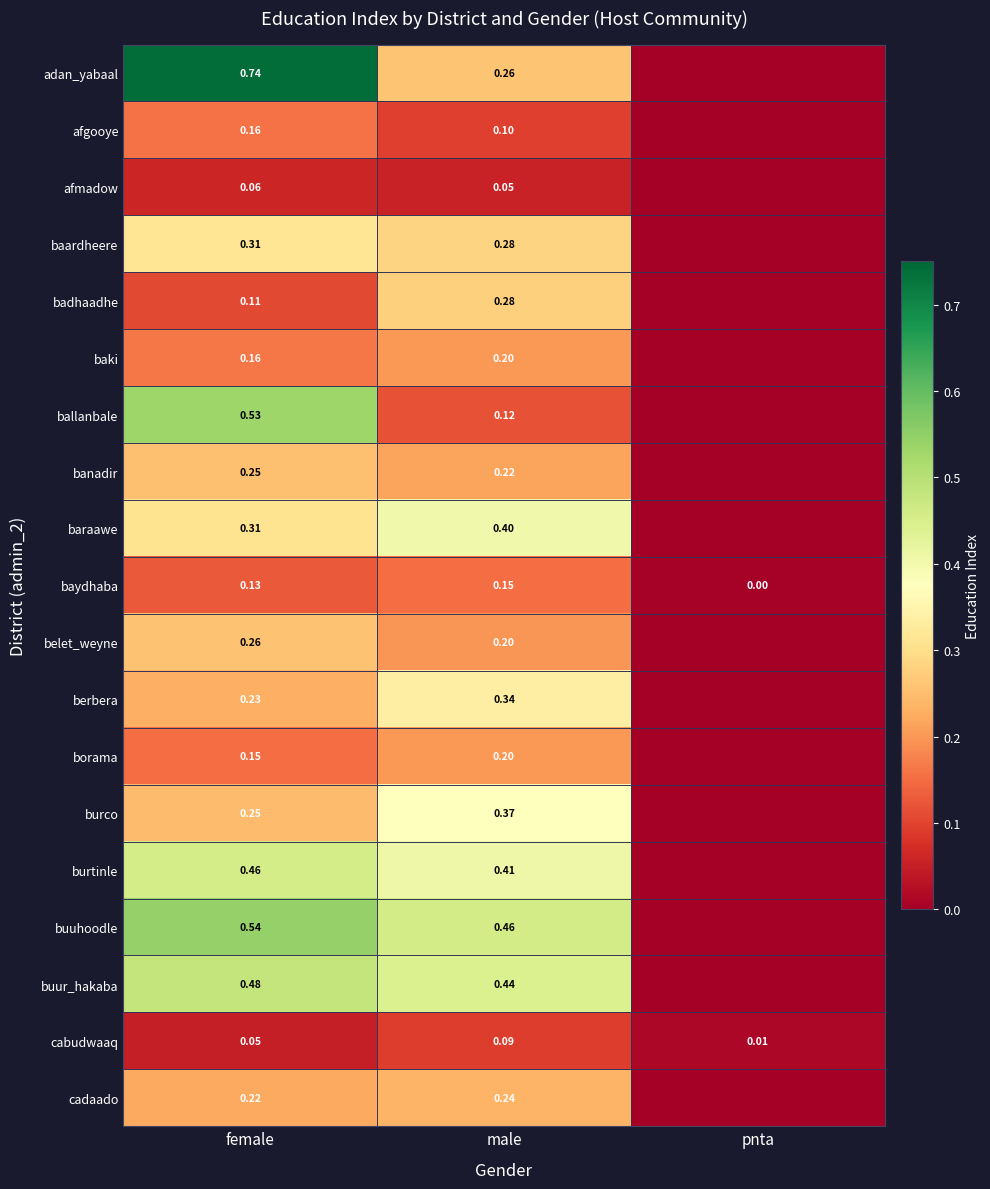

At how many categories does at least one series exceed 0?

3